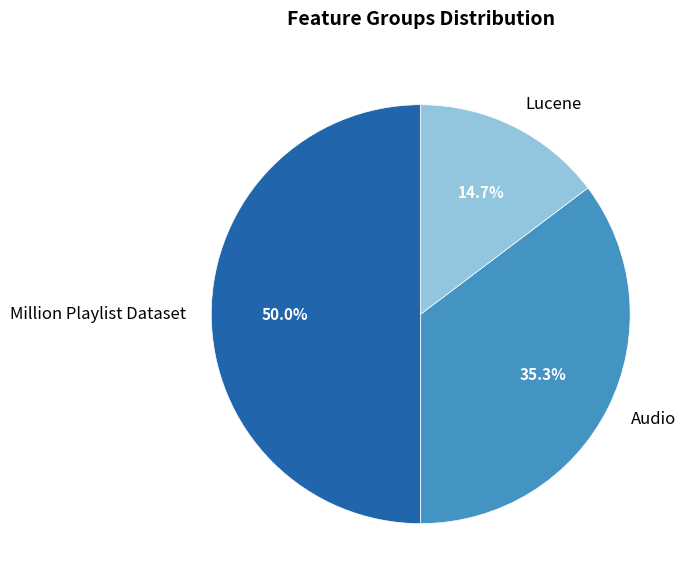

To the nearest percent, what percentage of the pie is Audio?

35%